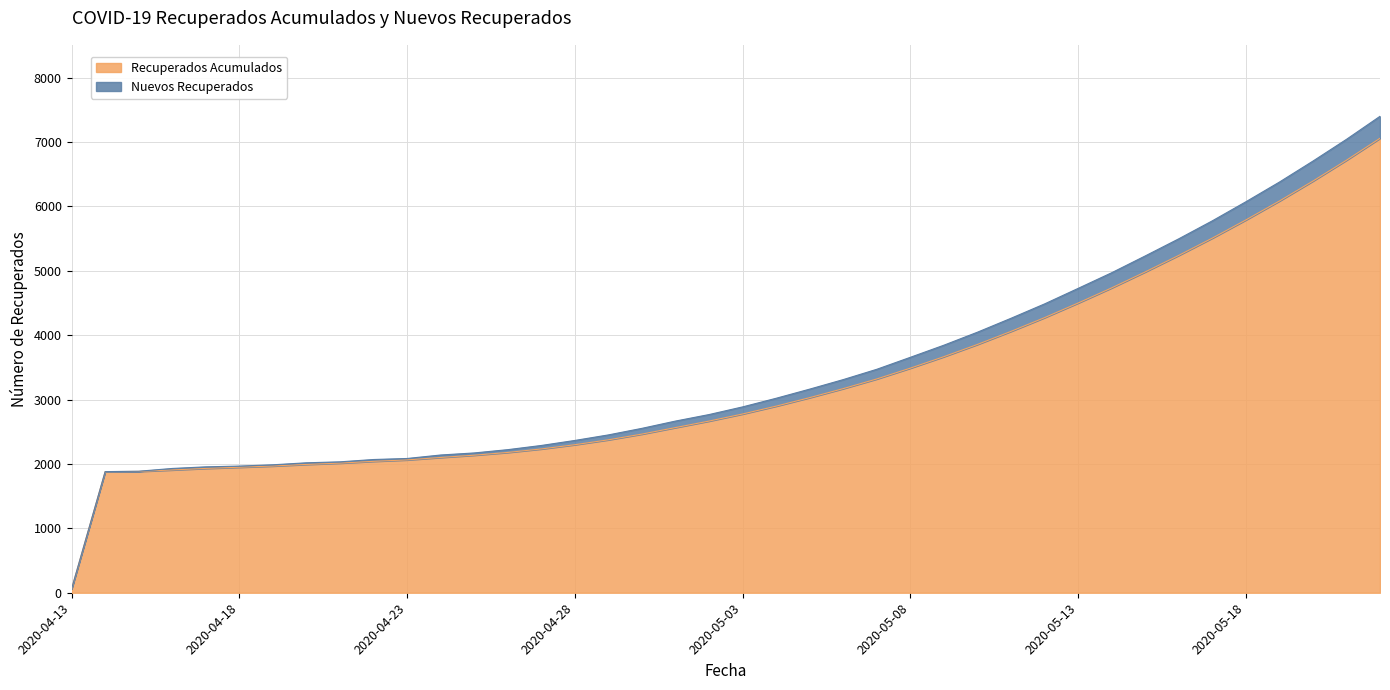

At which label does the data first exceed 2776?

2020-05-04